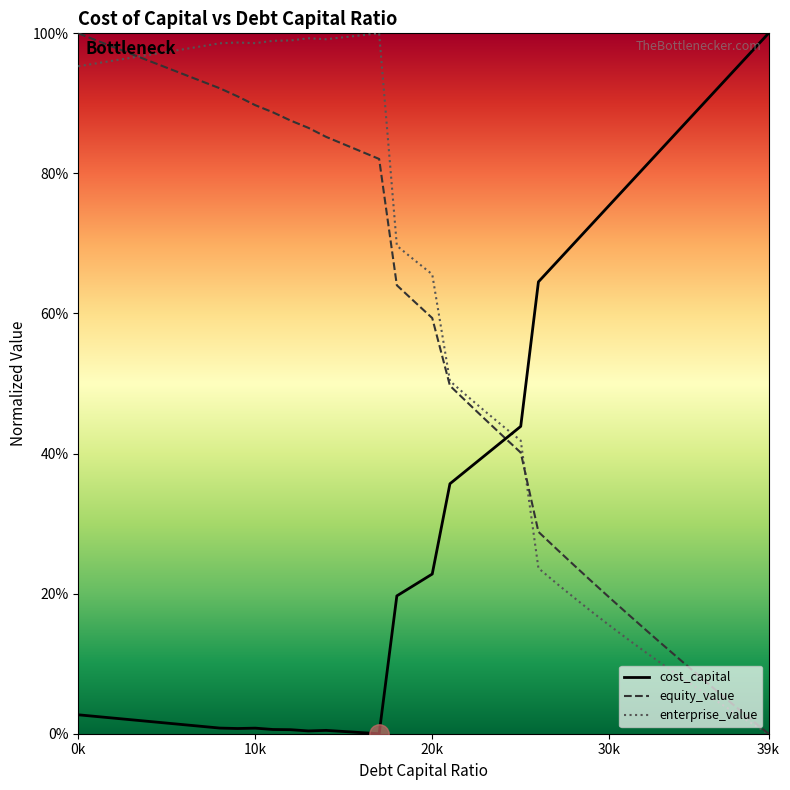

True or false: equity_value and cost_capital intersect in this chart.

True